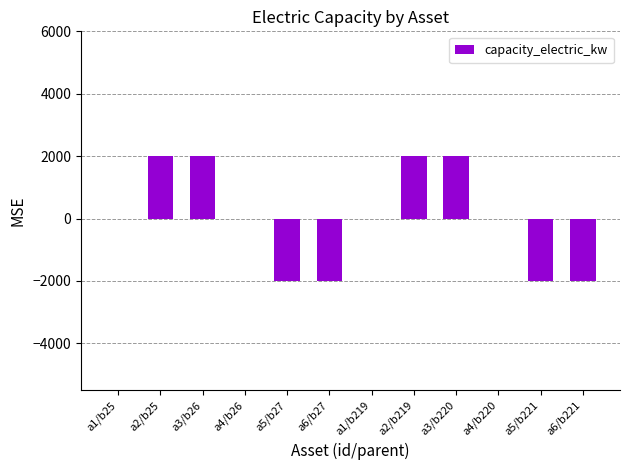

Reading left to right, transcribe all the data shown in this chart.

0	2000	2000	0	-2000	-2000	0	2000	2000	0	-2000	-2000